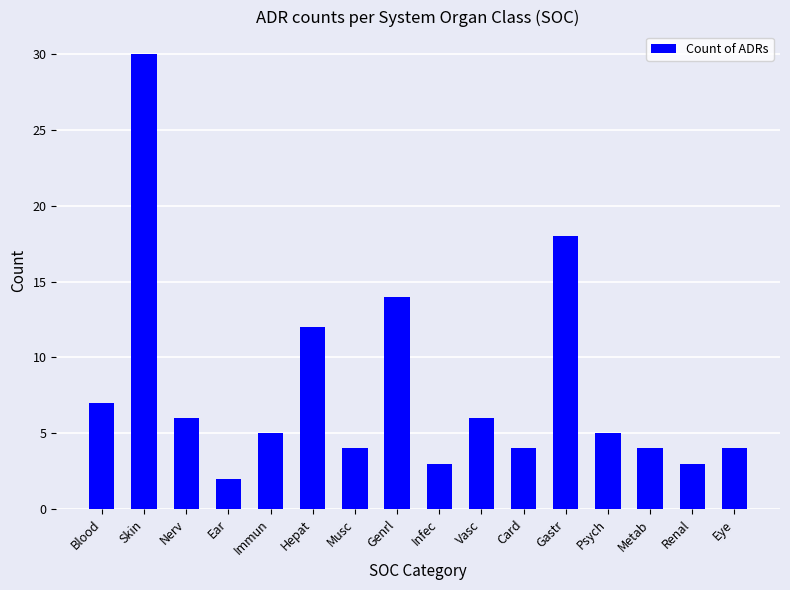

What is the label of the 11th bar from the left?

Card